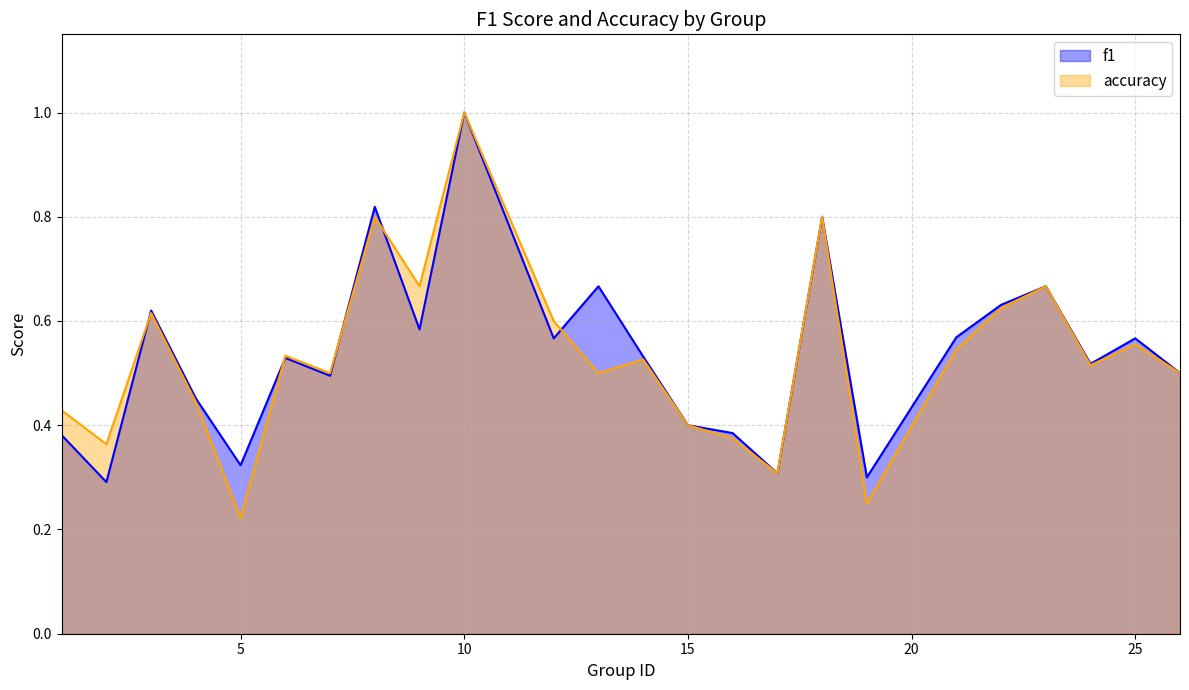

What is the total value across all series at 16?

0.8